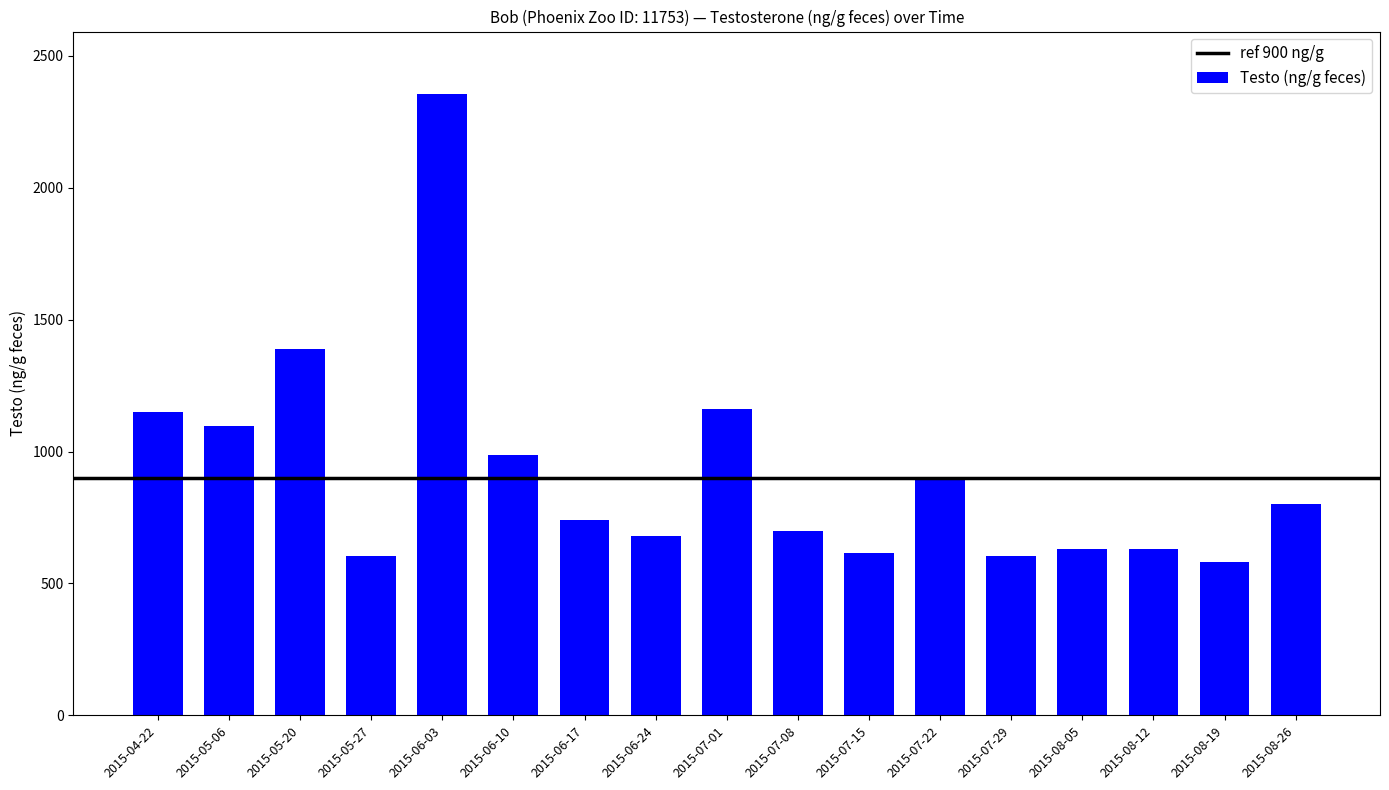

What is the label of the 15th bar from the left?

2015-08-12